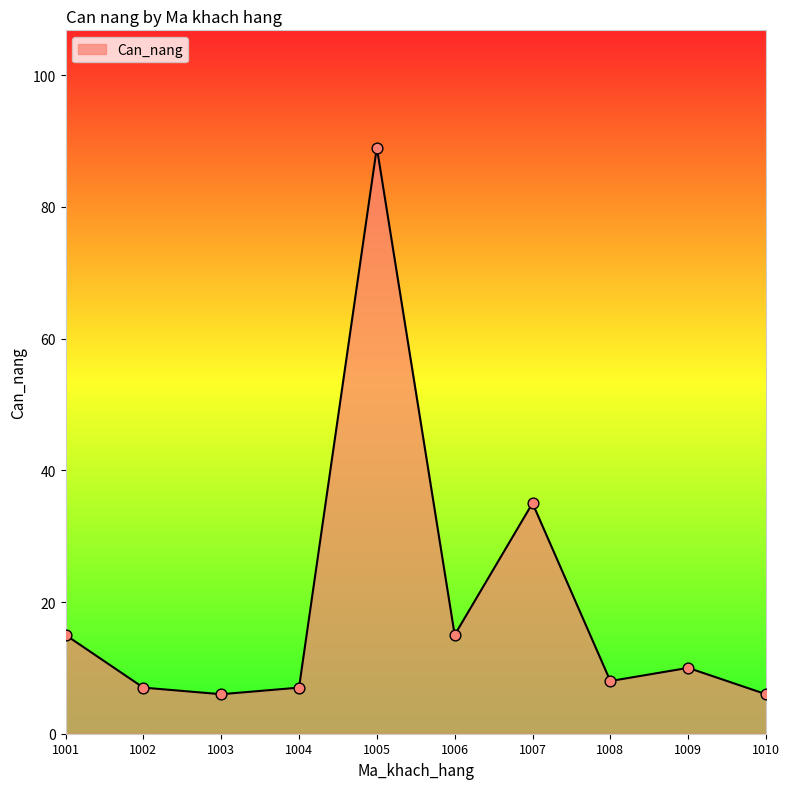

What is the change in value from 1002 to 1006?

+8